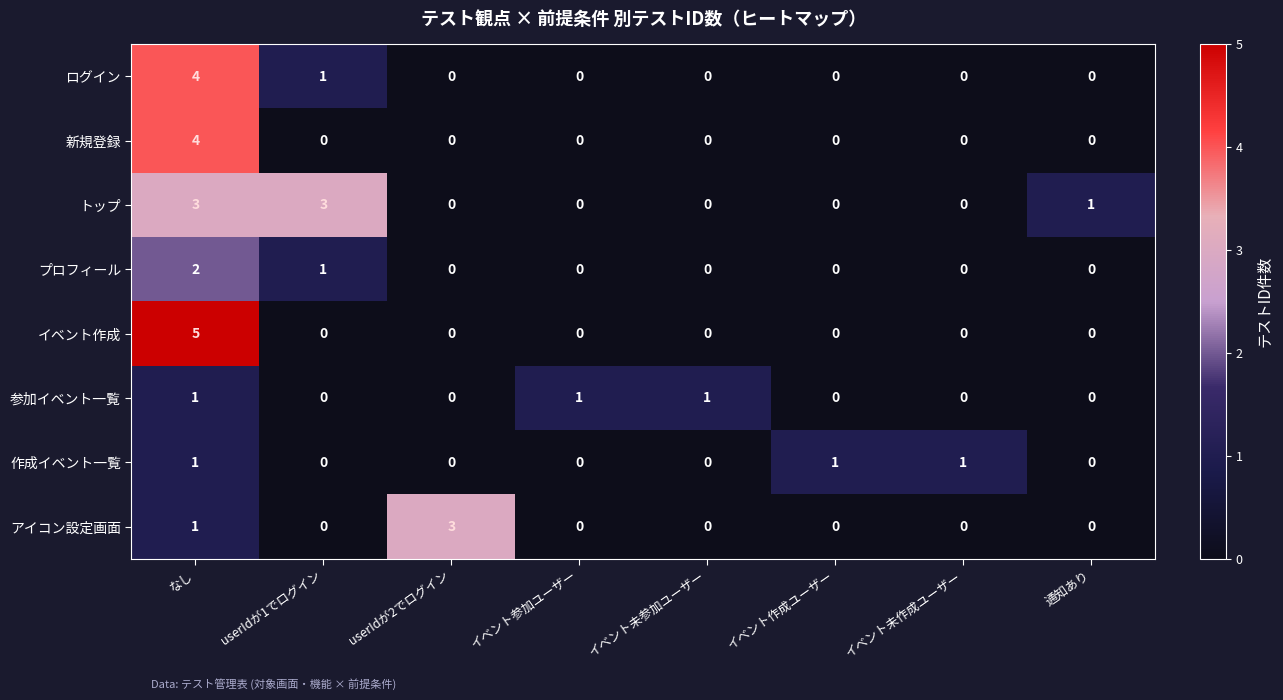

The ログイン series shows 2 at 通知あり. True or false?

False